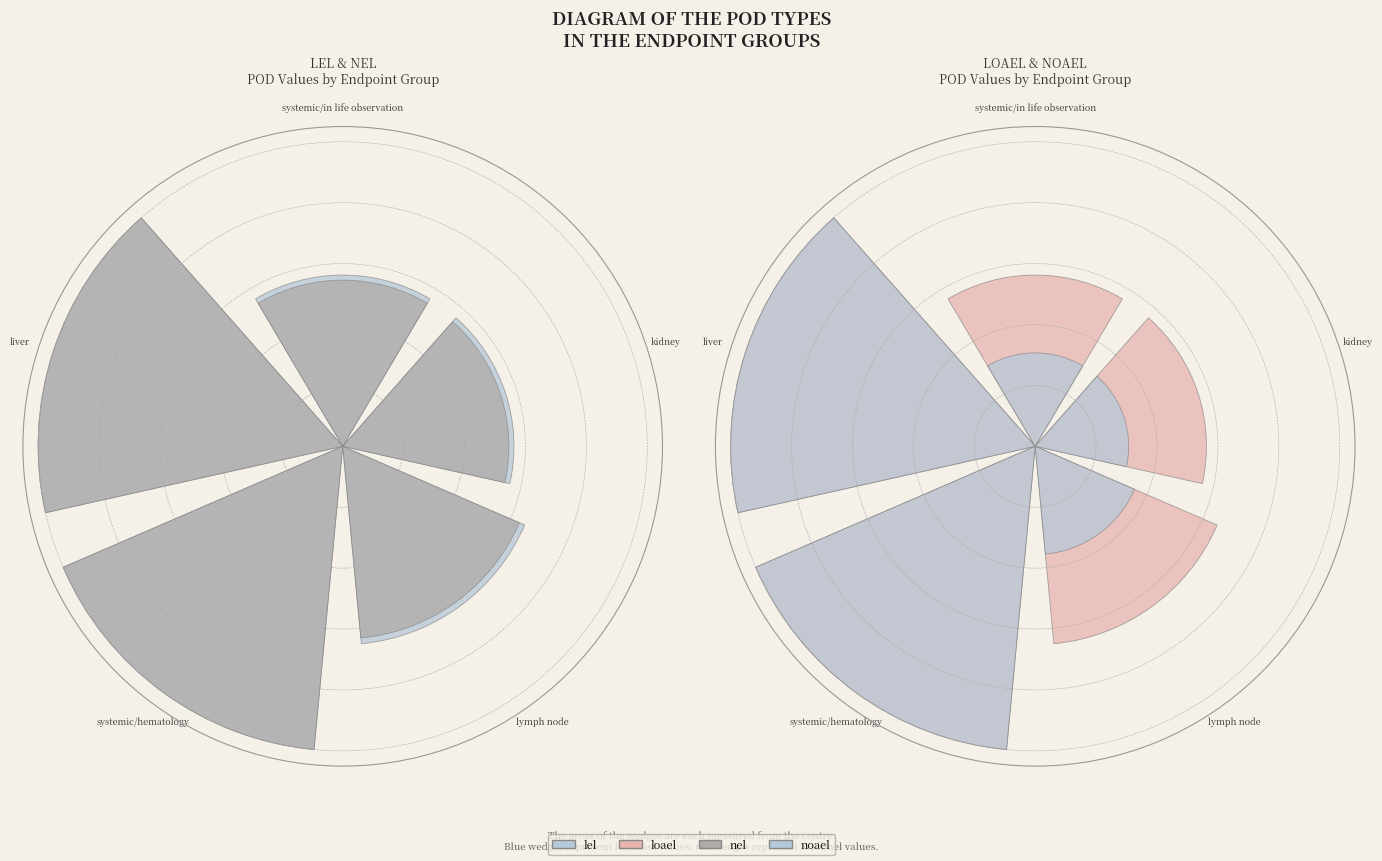

True or false: liver accounts for 18% of the total.

False